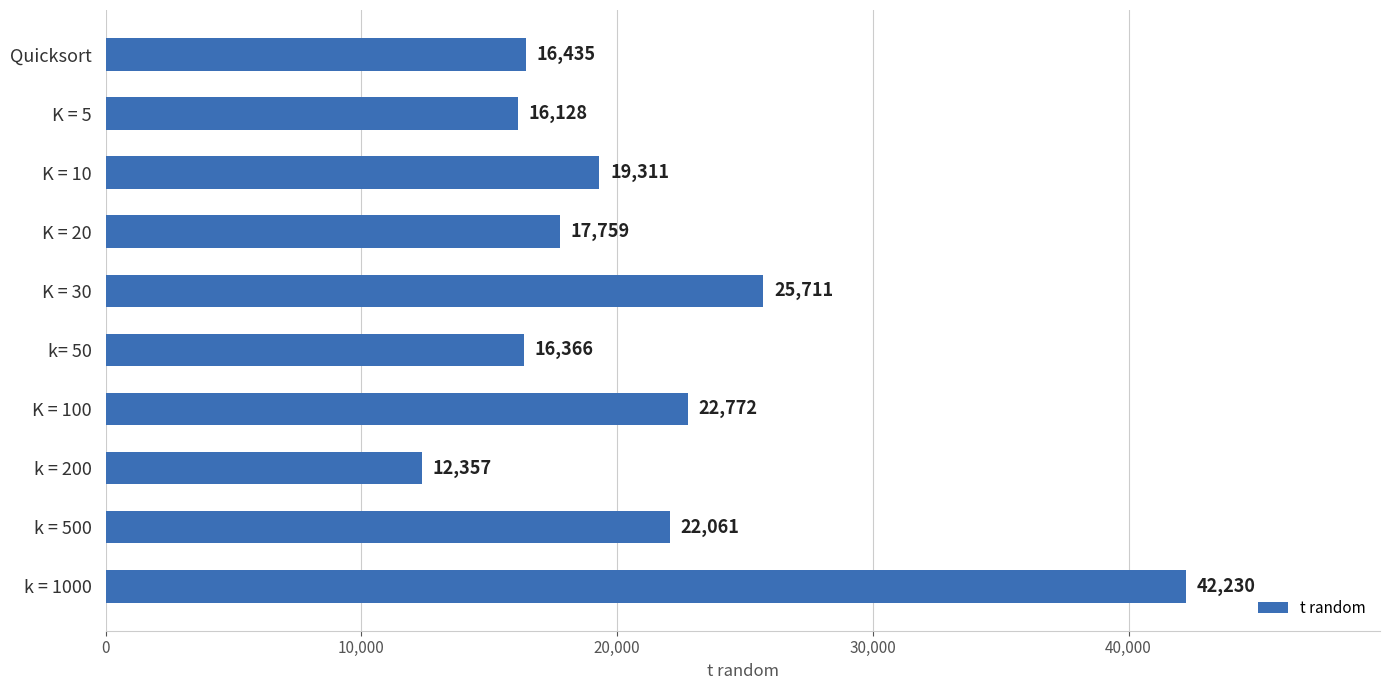

Rank the categories by value from lowest to highest.

k = 200, K = 5, k= 50, Quicksort, K = 20, K = 10, k = 500, K = 100, K = 30, k = 1000